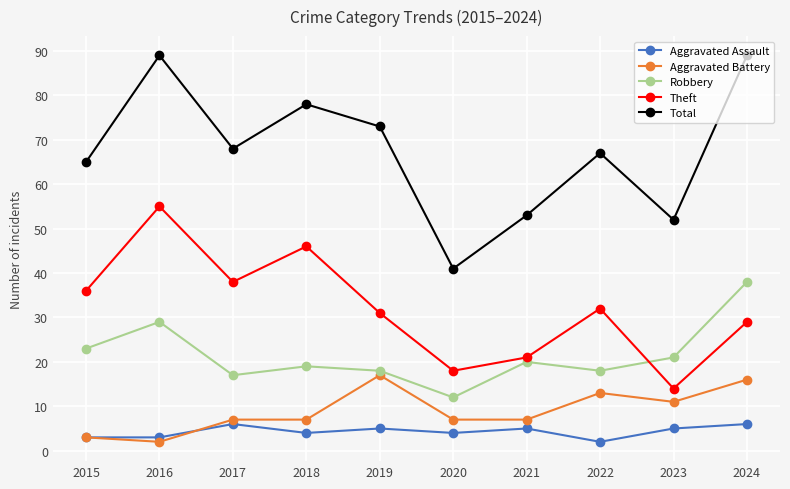

Rank the series by their maximum value, from highest to lowest.

Total, Theft, Robbery, Aggravated Battery, Aggravated Assault